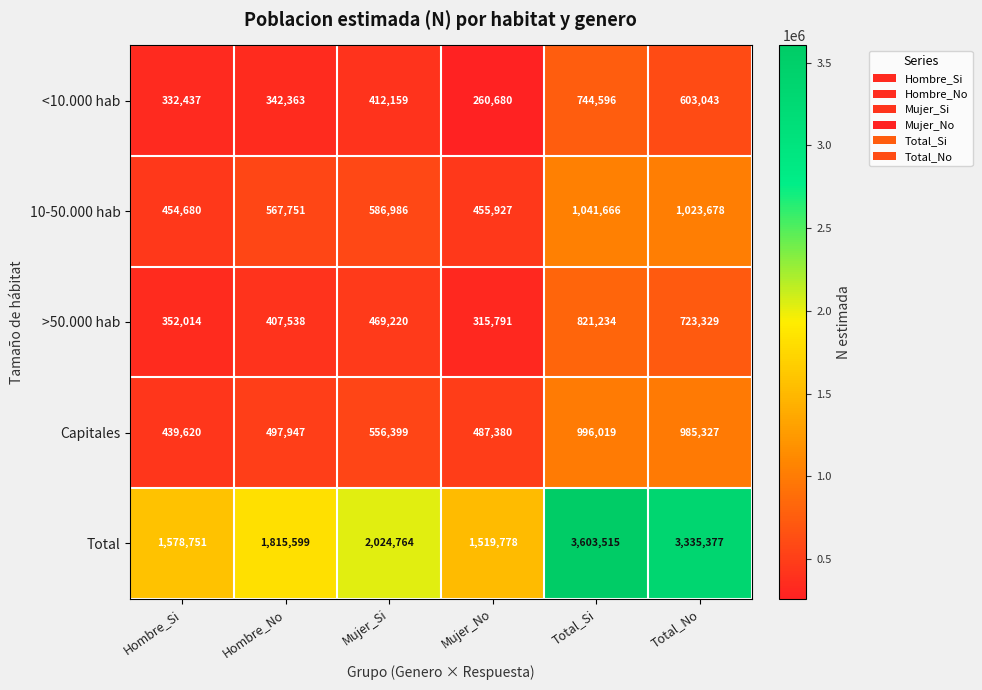

What is the spread (max minus min) of values at Hombre_No?

1473236